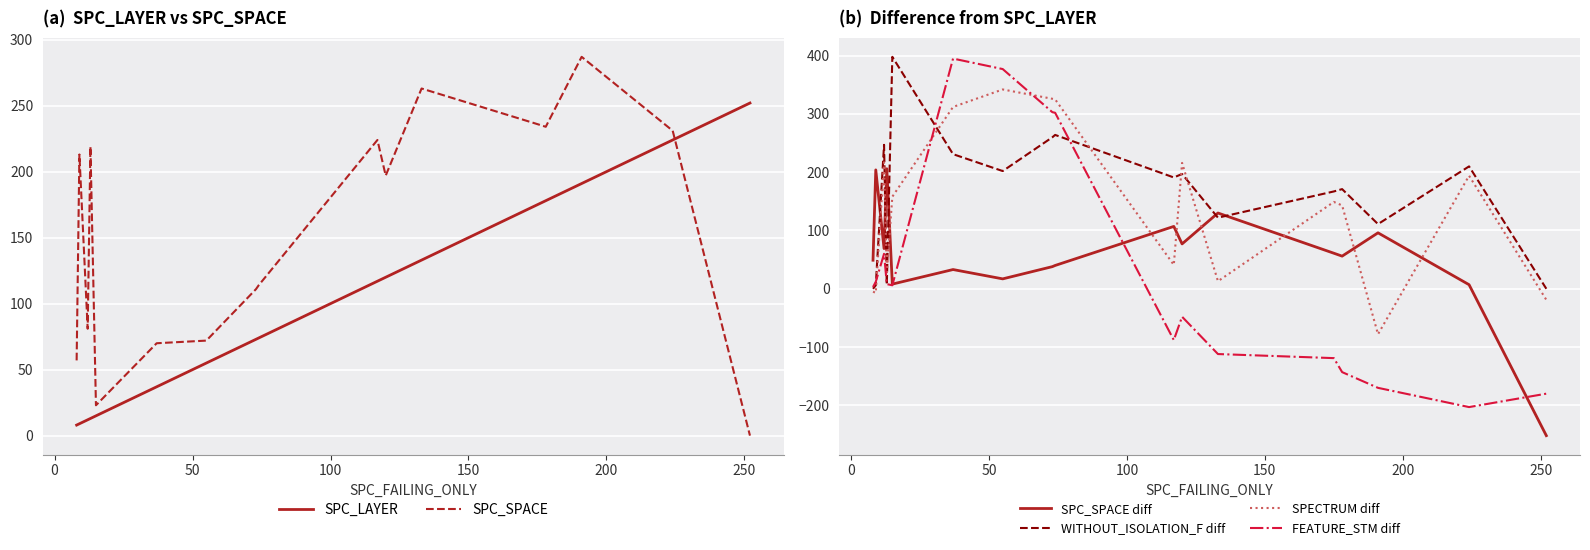

What is the sum of the WITHOUT_ISOLATION_F diff values at 250 and 100?

209